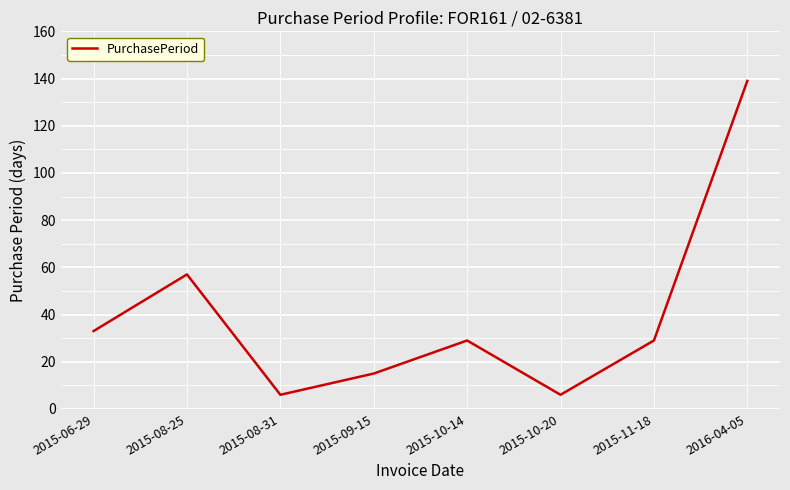

Reading left to right, what are all the values shown in this chart?

2015-06-29=33	2015-08-25=57	2015-08-31=6	2015-09-15=15	2015-10-14=29	2015-10-20=6	2015-11-18=29	2016-04-05=139